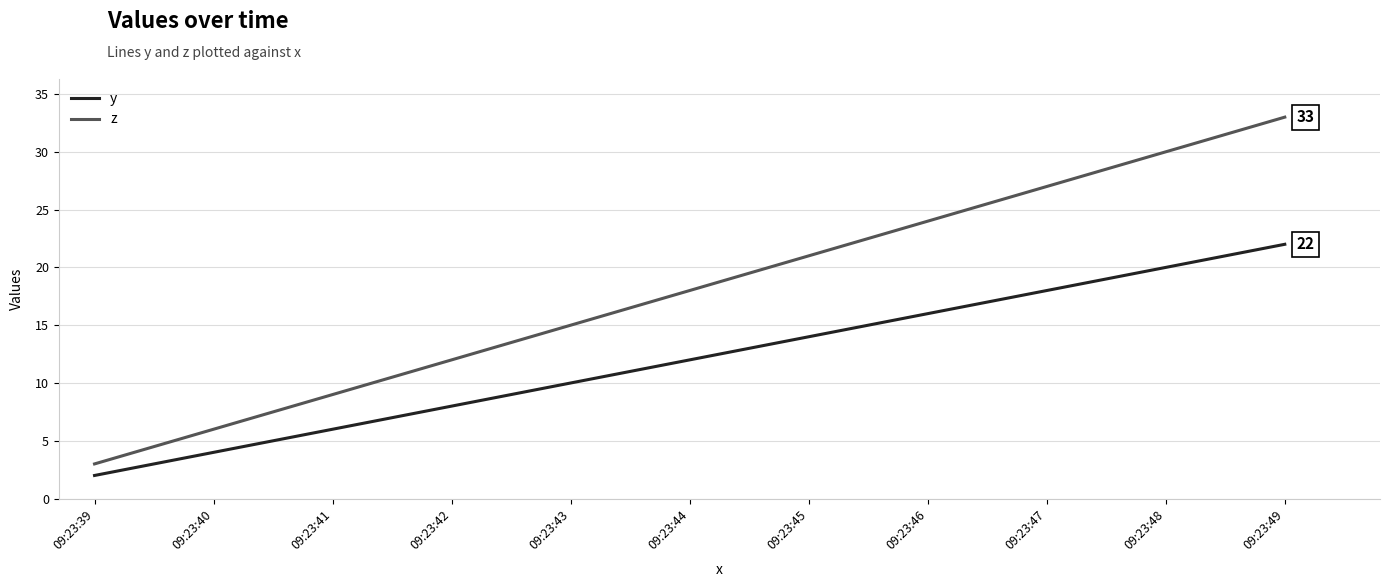

Where is z nearest to the value 18?

09:23:44